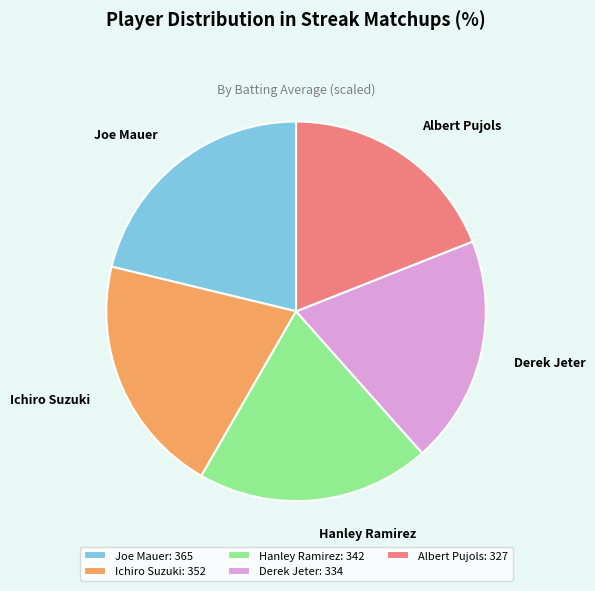

Combined, do Hanley Ramirez and Ichiro Suzuki account for over 50%?

No